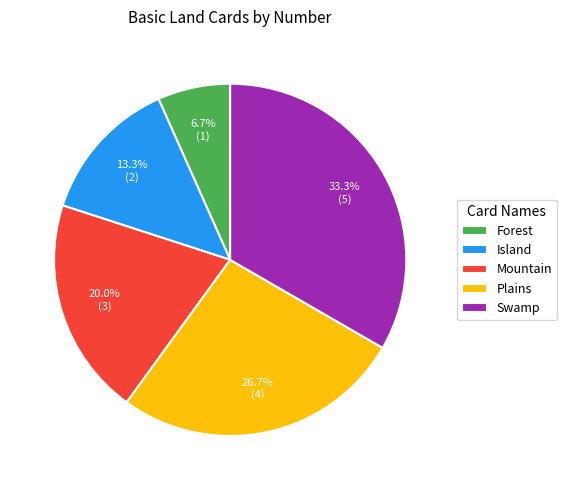

How much of the chart is everything except Swamp?

66.7%